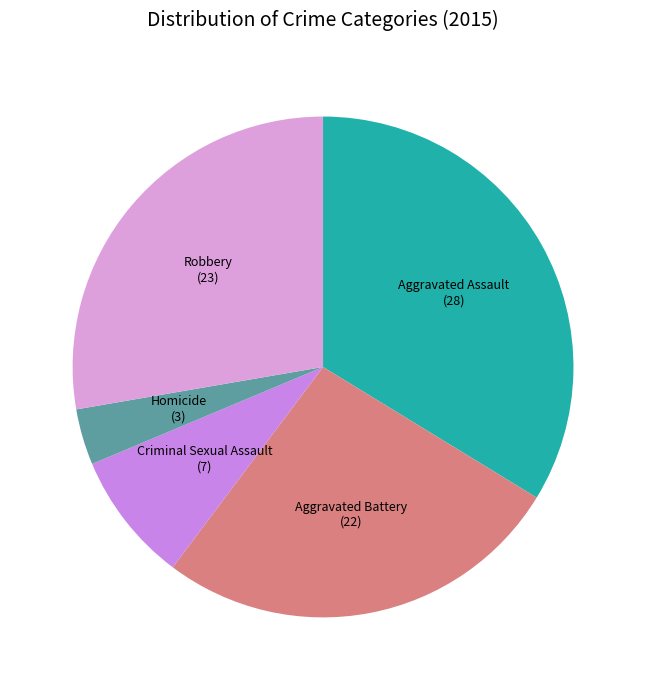

Does Homicide account for over 50% of the chart?

No